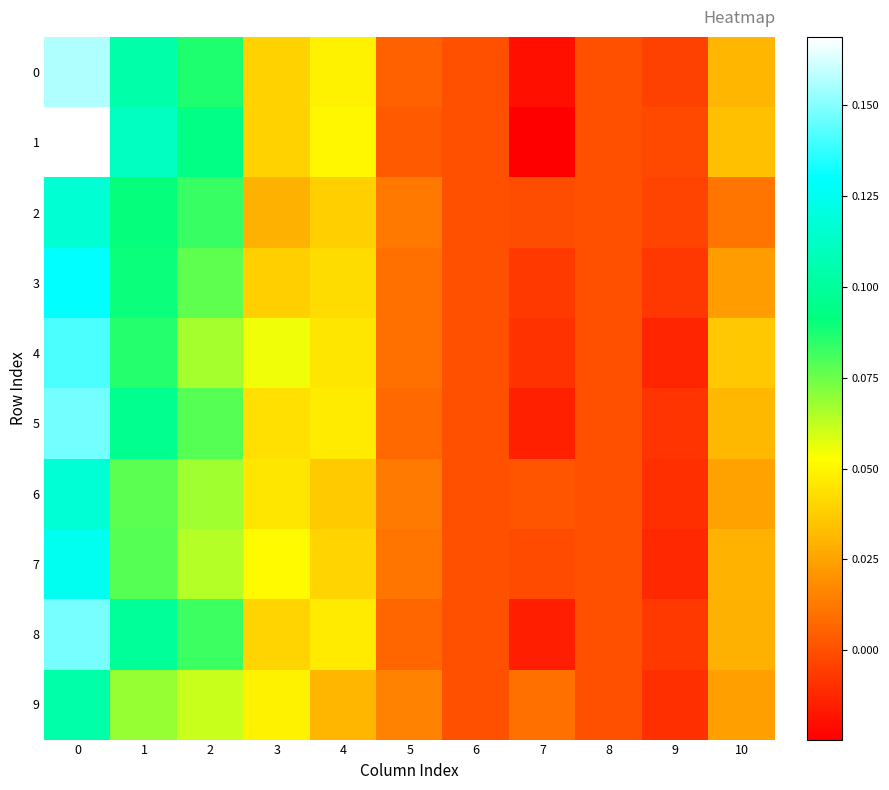

Reading left to right, what are all the values shown in this chart?

0: 0=0.2	1=0.1	2=0.1	3=0.0	4=0.0	5=0.0	6=0.0	7=-0.0	8=0.0	9=-0.0	10=0.0
1: 0=0.2	1=0.1	2=0.1	3=0.0	4=0.1	5=0.0	6=0.0	7=-0.0	8=0.0	9=-0.0	10=0.0
2: 0=0.1	1=0.1	2=0.1	3=0.0	4=0.0	5=0.0	6=0.0	7=-0.0	8=0.0	9=-0.0	10=0.0
3: 0=0.1	1=0.1	2=0.1	3=0.0	4=0.0	5=0.0	6=0.0	7=-0.0	8=0.0	9=-0.0	10=0.0
4: 0=0.1	1=0.1	2=0.1	3=0.1	4=0.0	5=0.0	6=0.0	7=-0.0	8=0.0	9=-0.0	10=0.0
5: 0=0.1	1=0.1	2=0.1	3=0.0	4=0.0	5=0.0	6=0.0	7=-0.0	8=0.0	9=-0.0	10=0.0
6: 0=0.1	1=0.1	2=0.1	3=0.0	4=0.0	5=0.0	6=0.0	7=0.0	8=0.0	9=-0.0	10=0.0
7: 0=0.1	1=0.1	2=0.1	3=0.1	4=0.0	5=0.0	6=0.0	7=-0.0	8=0.0	9=-0.0	10=0.0
8: 0=0.1	1=0.1	2=0.1	3=0.0	4=0.0	5=0.0	6=0.0	7=-0.0	8=0.0	9=-0.0	10=0.0
9: 0=0.1	1=0.1	2=0.1	3=0.0	4=0.0	5=0.0	6=0.0	7=0.0	8=0.0	9=-0.0	10=0.0